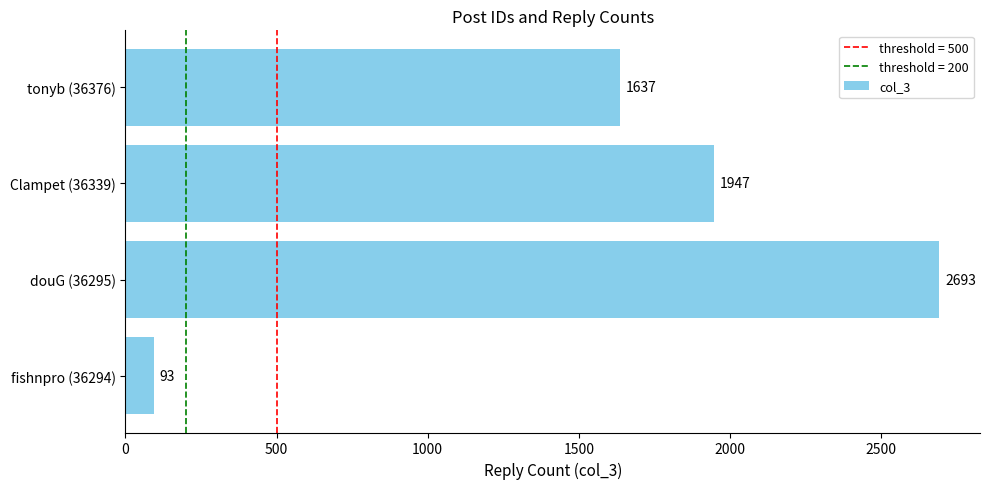

Rank the categories by value from highest to lowest.

douG (36295), Clampet (36339), tonyb (36376), fishnpro (36294)